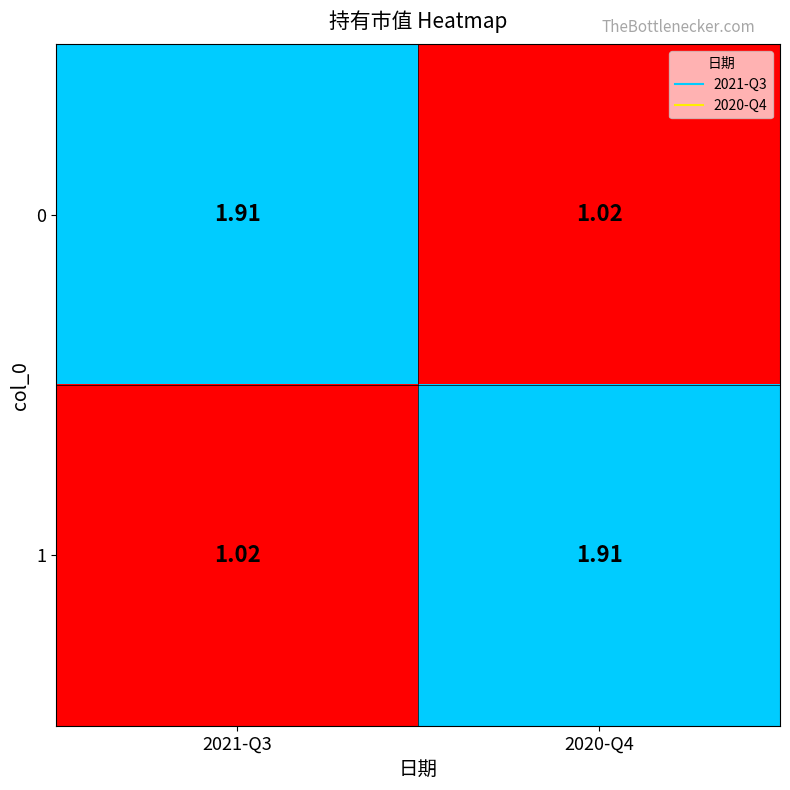

Is the value of 0 at 2021-Q3 greater than the value of 1 at 2021-Q3?

Yes